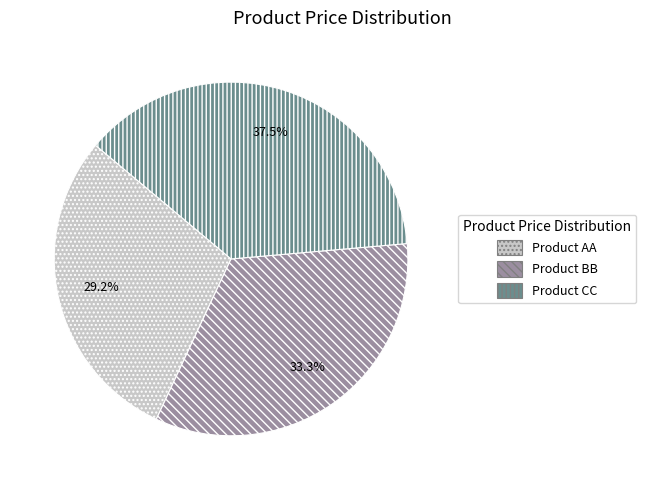

The Product BB slice represents 24% of the pie. True or false?

False